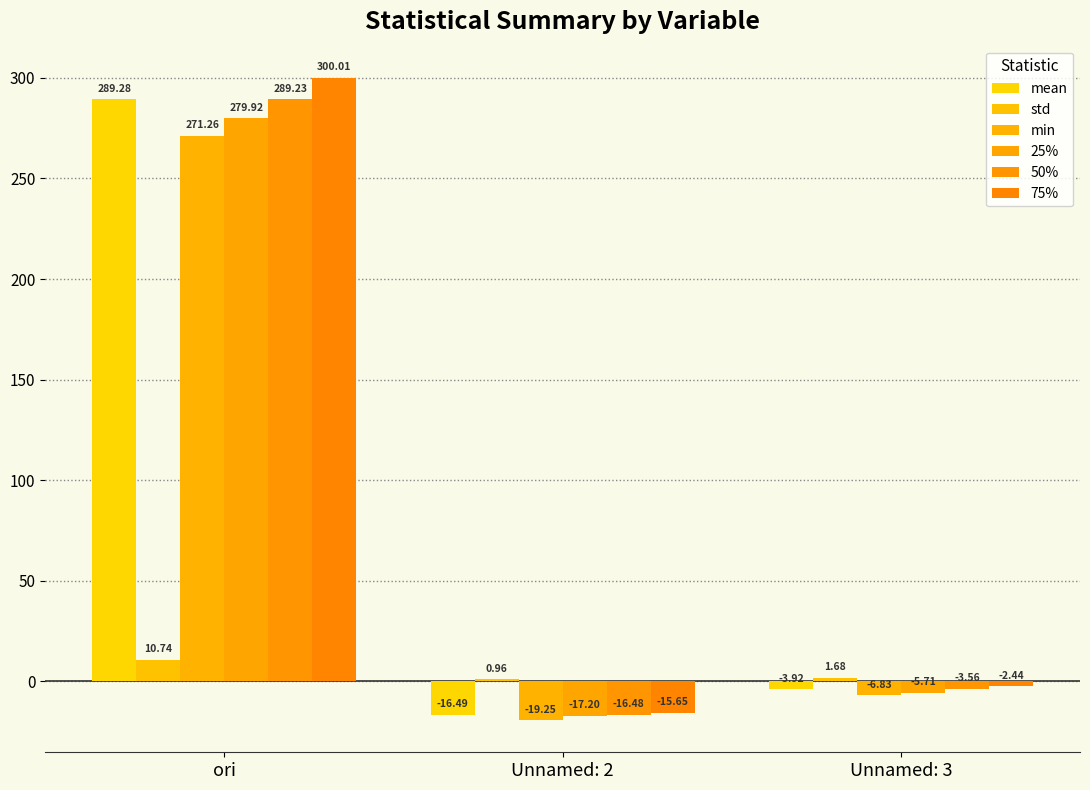

Count the number of data series in this chart.

6